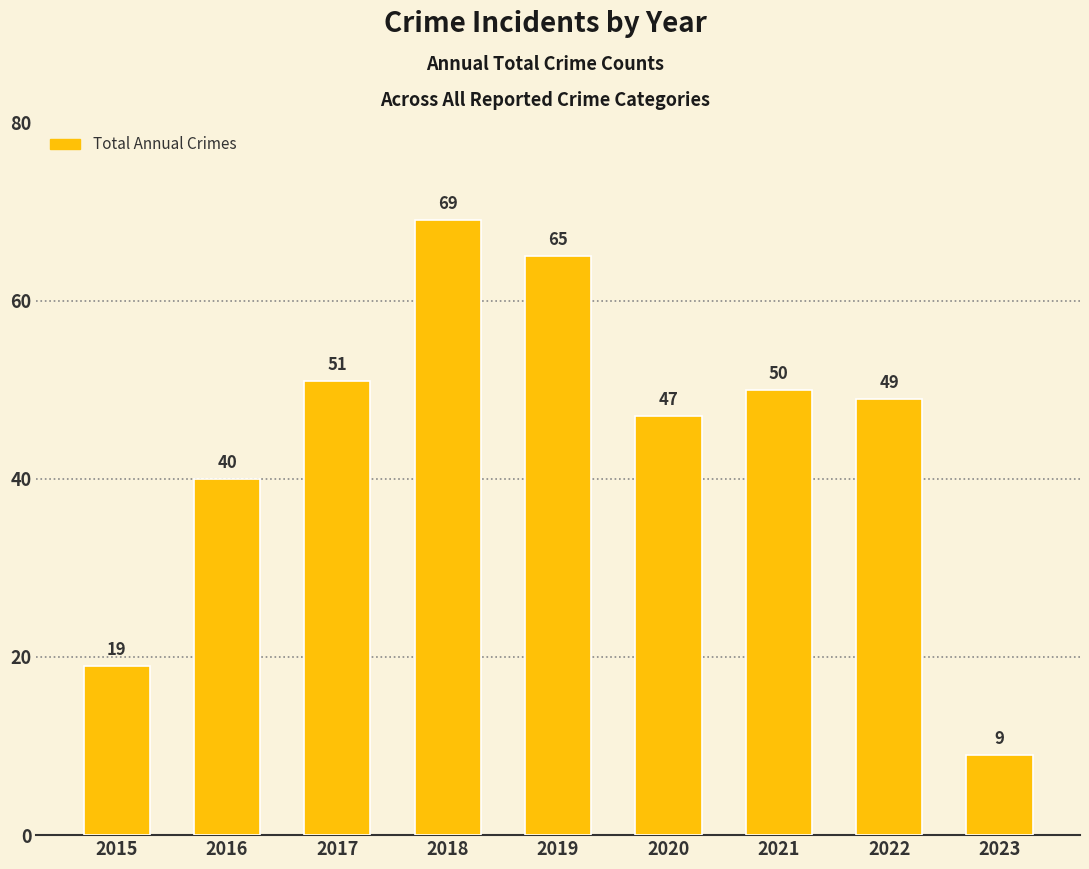

At which label is the value closest to 39?

2016